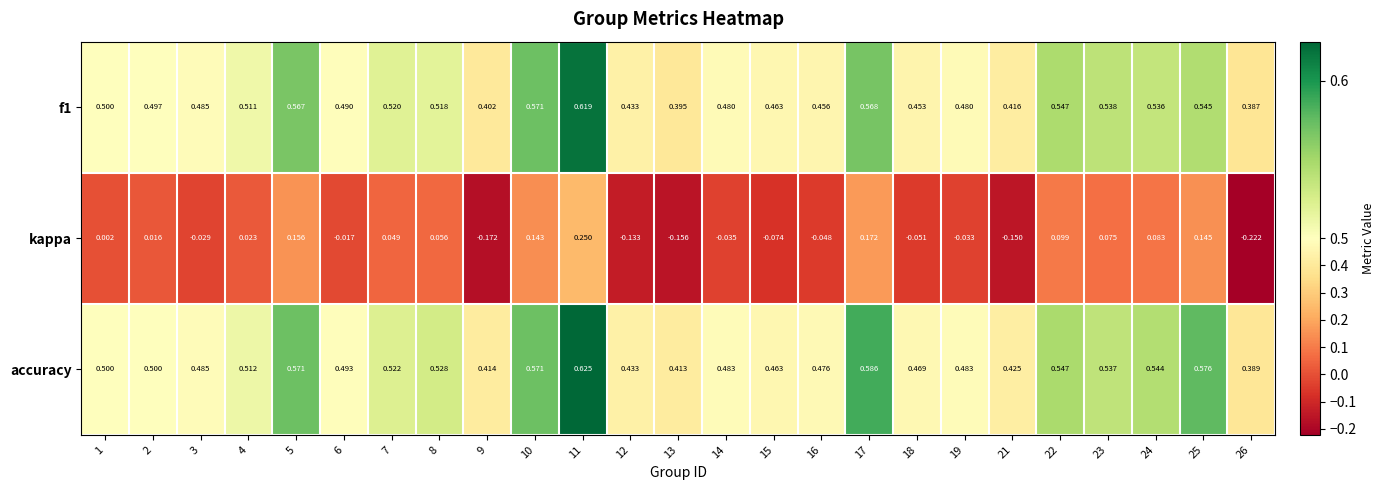

Is the value of accuracy at 6 greater than the value of f1 at 16?

Yes